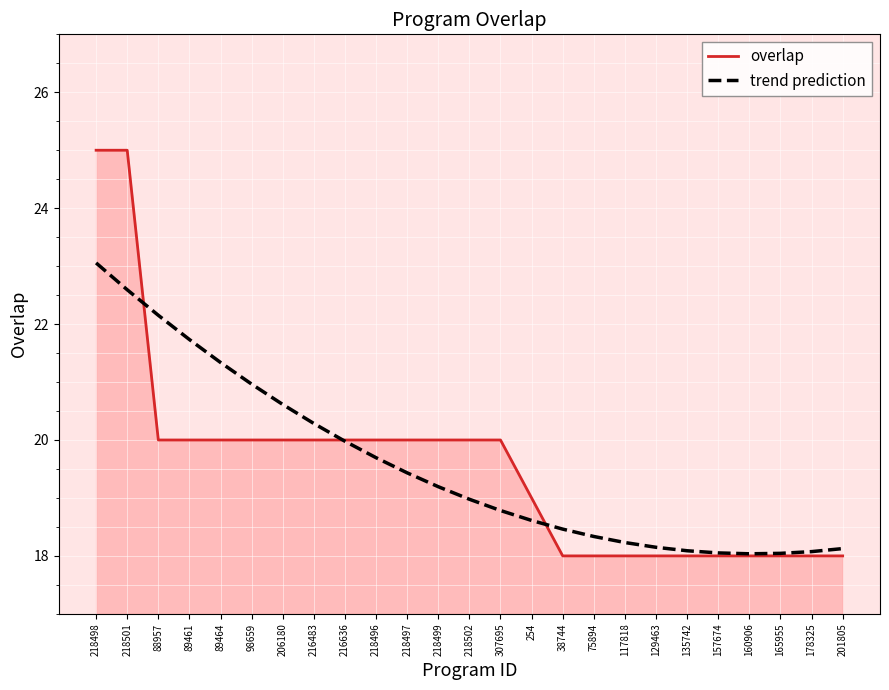

Read the overlap value at 254.

19.0